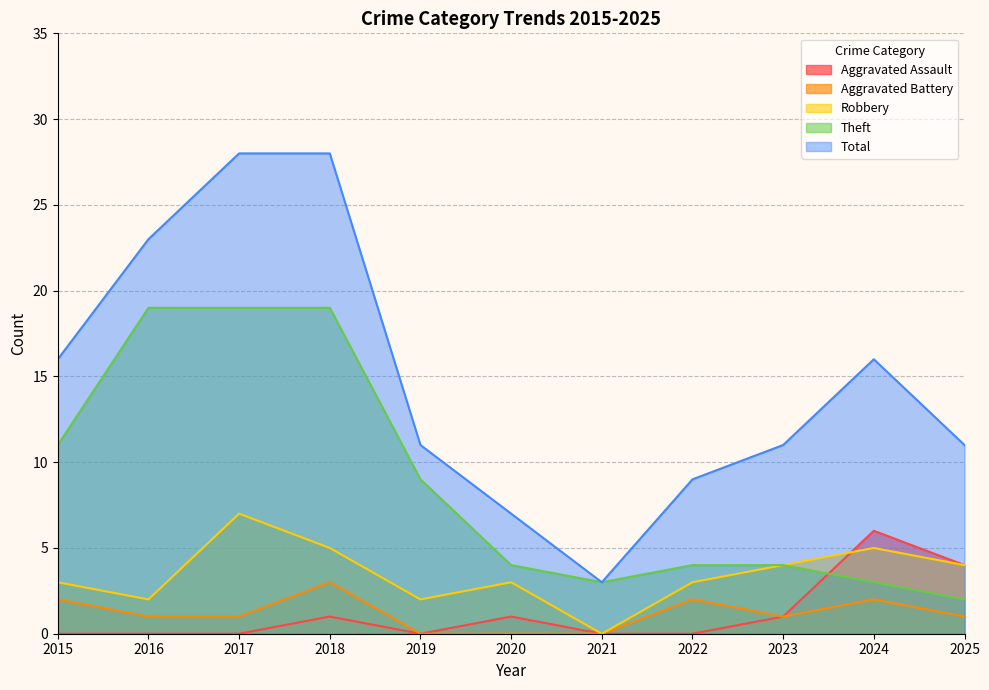

Reading left to right, transcribe all the data shown in this chart.

Aggravated Assault: 0	0	0	1	0	1	0	0	1	6	4
Aggravated Battery: 2	1	1	3	0	0	0	2	1	2	1
Robbery: 3	2	7	5	2	3	0	3	4	5	4
Theft: 11	19	19	19	9	4	3	4	4	3	2
Total: 16	23	28	28	11	7	3	9	11	16	11